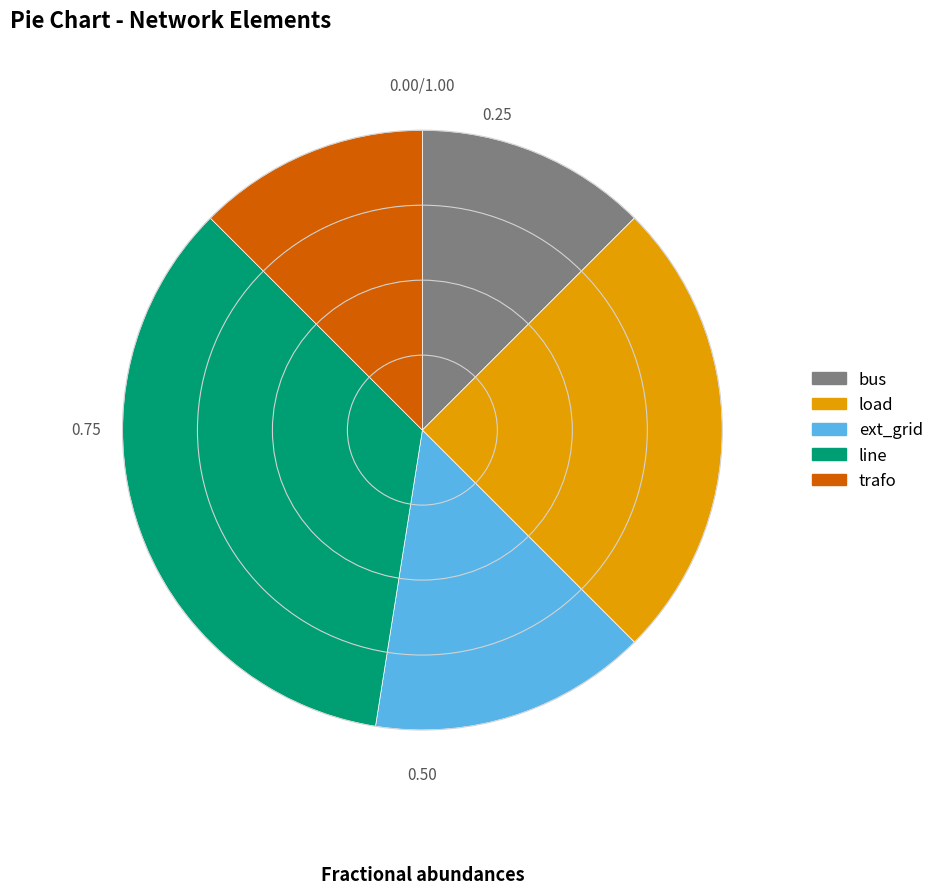

Is it true that bus is 12% of the pie?

True